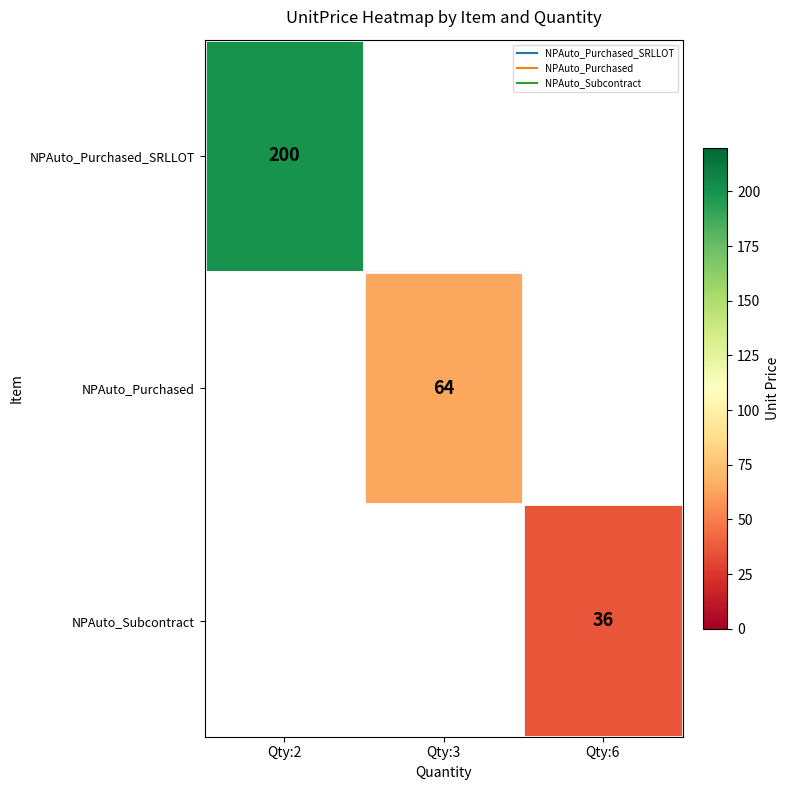

Where is NPAuto_Purchased_SRLLOT nearest to the value 200?

Qty:2